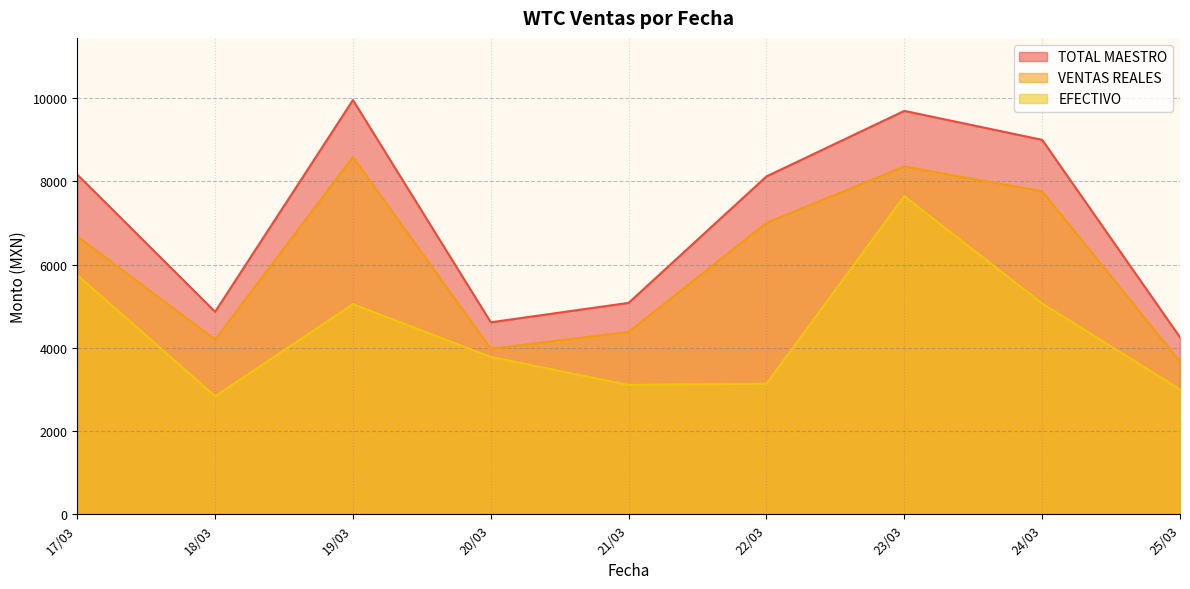

At which label does TOTAL MAESTRO reach its minimum?

25/03